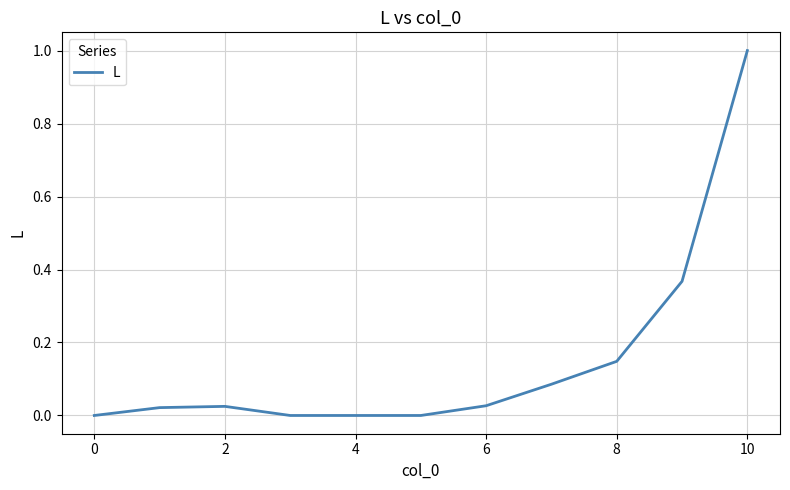

What is the maximum value shown in the chart?

1.0